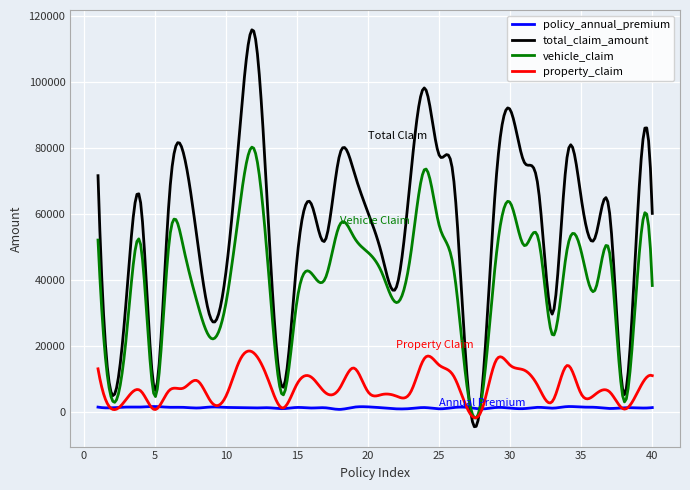

Which series has the widest spread of values?

total_claim_amount